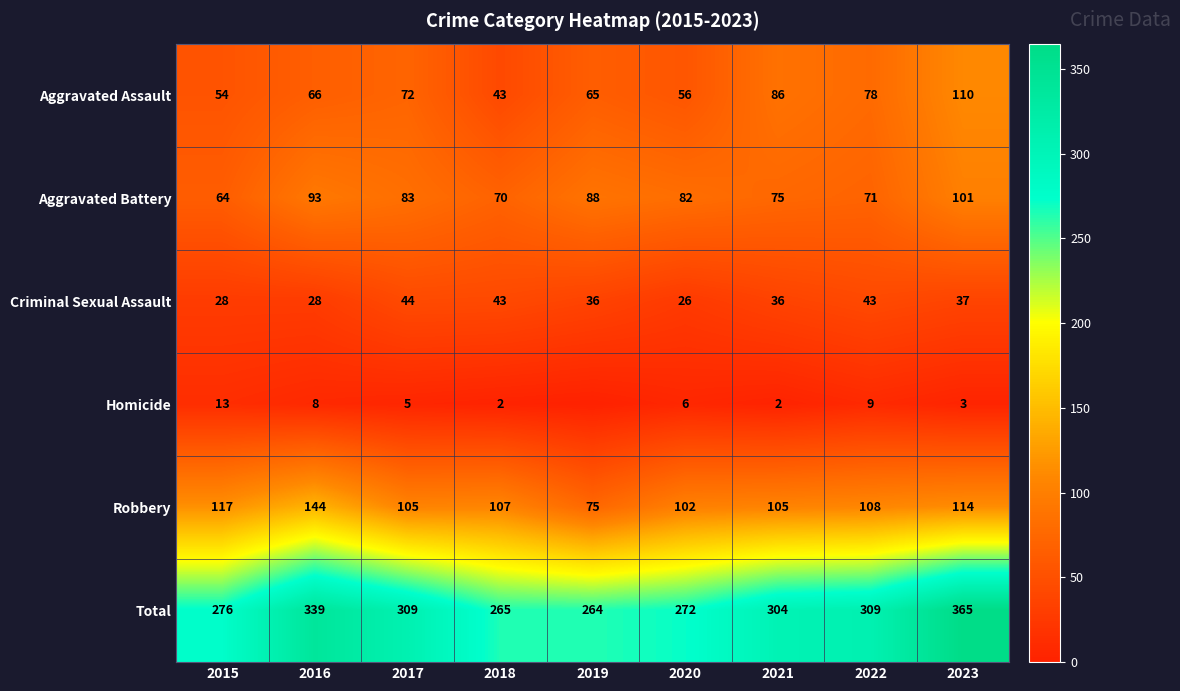

What is the average value of the Aggravated Assault series?

70